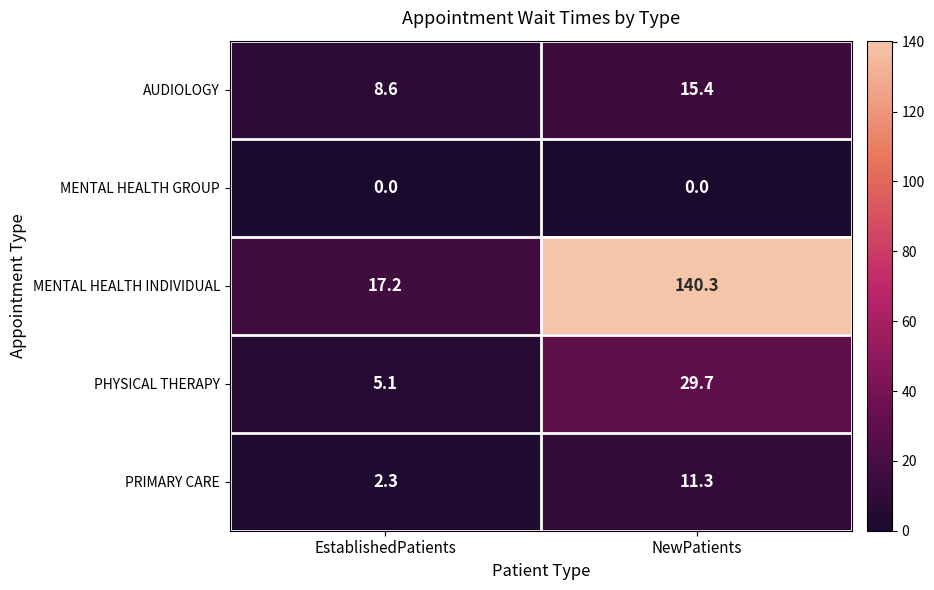

At which label does PRIMARY CARE first exceed 11?

NewPatients